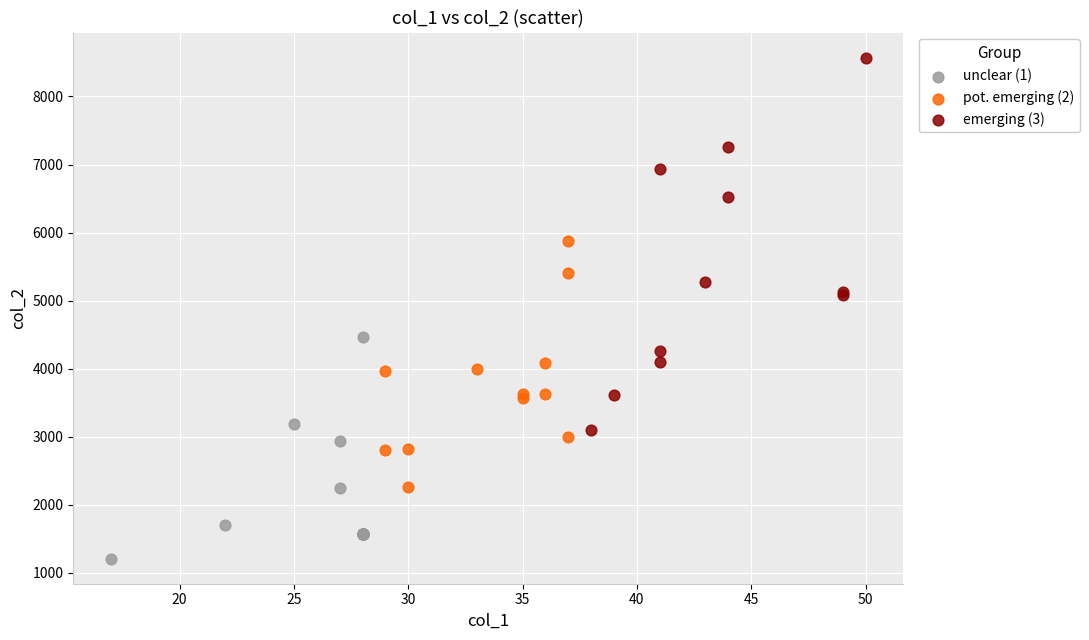

Which series contains the lowest Y value?

unclear (1)